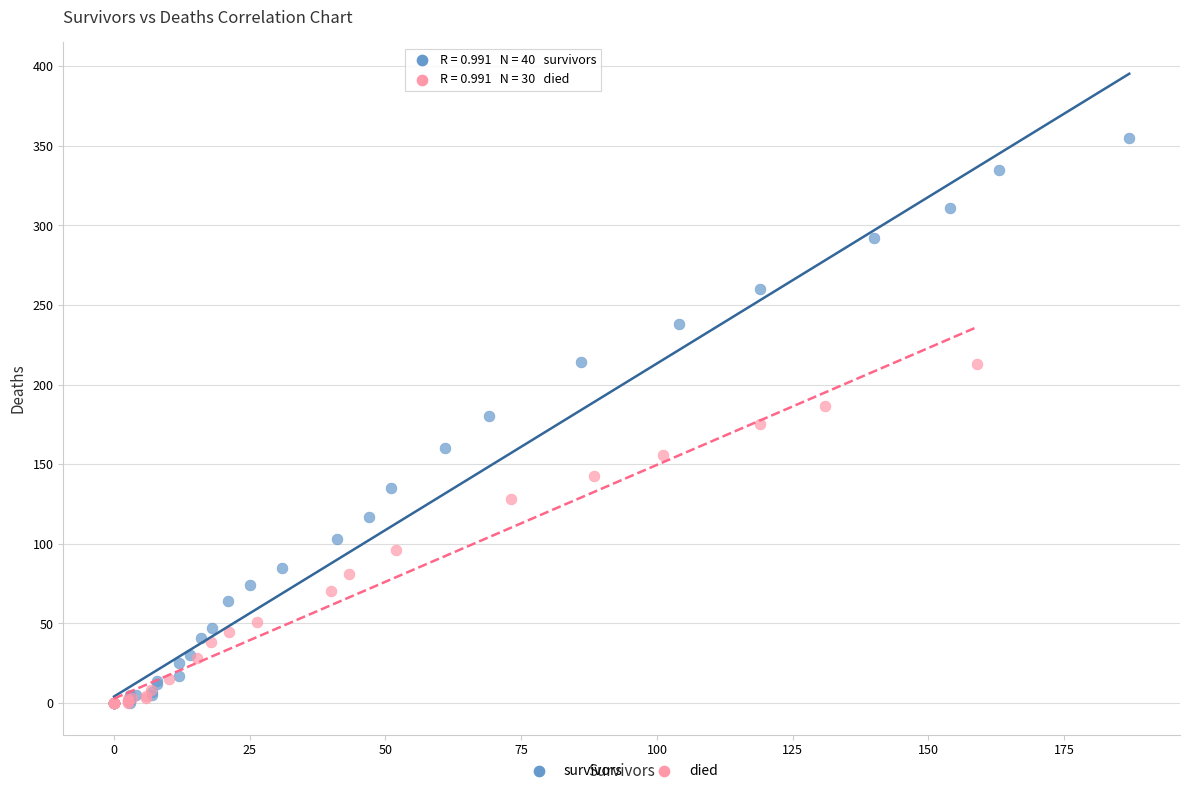

Which series has the largest Y range (max minus min)?

survivors